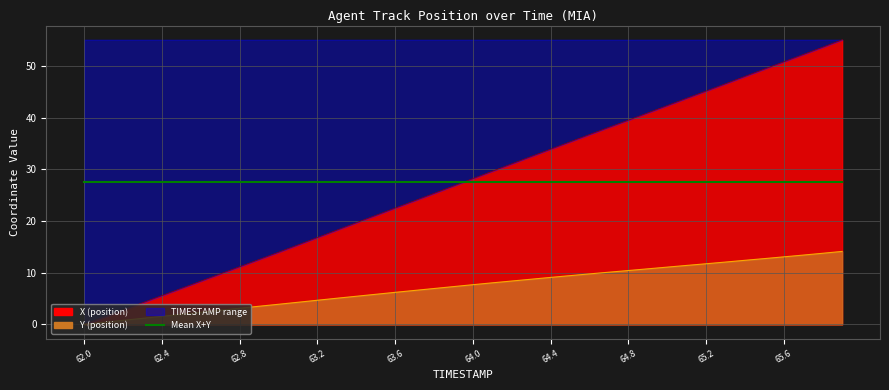

Reading left to right, list all the values displayed in this chart.

X outline: 0.0	1.4	2.8	4.2	5.6	7.0	8.4	9.8	11.2	12.6	14.0	15.4	16.8	18.2	19.7	21.1	22.5	23.9	25.4	26.8	28.2	29.6	31.1	32.5	33.9	35.3	36.7	38.1	39.5	40.9	42.3	43.8	45.2	46.6	48.0	49.4	50.8	52.2	53.6	55.1
Y outline: 0.0	0.4	0.8	1.2	1.6	2.0	2.3	2.7	3.1	3.5	3.9	4.3	4.7	5.1	5.4	5.8	6.2	6.6	6.9	7.3	7.7	8.0	8.4	8.7	9.1	9.4	9.8	10.1	10.4	10.8	11.1	11.4	11.7	12.1	12.4	12.7	13.1	13.4	13.8	14.1
Mean X+Y: 27.5	27.5	27.5	27.5	27.5	27.5	27.5	27.5	27.5	27.5	27.5	27.5	27.5	27.5	27.5	27.5	27.5	27.5	27.5	27.5	27.5	27.5	27.5	27.5	27.5	27.5	27.5	27.5	27.5	27.5	27.5	27.5	27.5	27.5	27.5	27.5	27.5	27.5	27.5	27.5